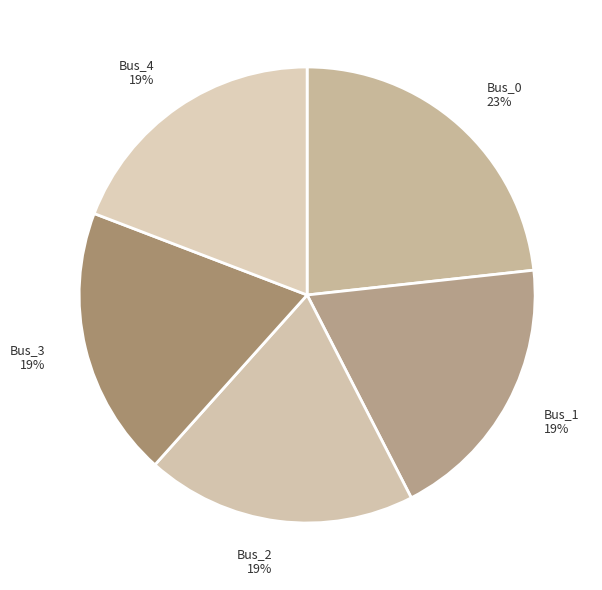

Do Bus_0 23% and Bus_4 19% together represent more than half of the pie?

No